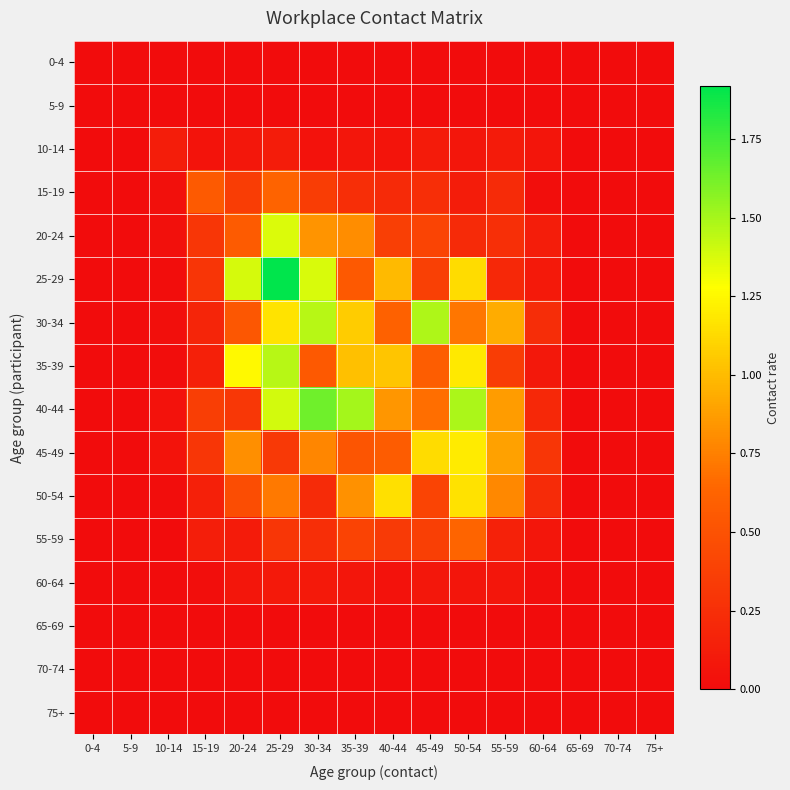

Rank the series by their maximum value, from lowest to highest.

0-4, 5-9, 65-69, 70-74, 75+, 60-64, 10-14, 15-19, 55-59, 50-54, 45-49, 20-24, 35-39, 30-34, 40-44, 25-29